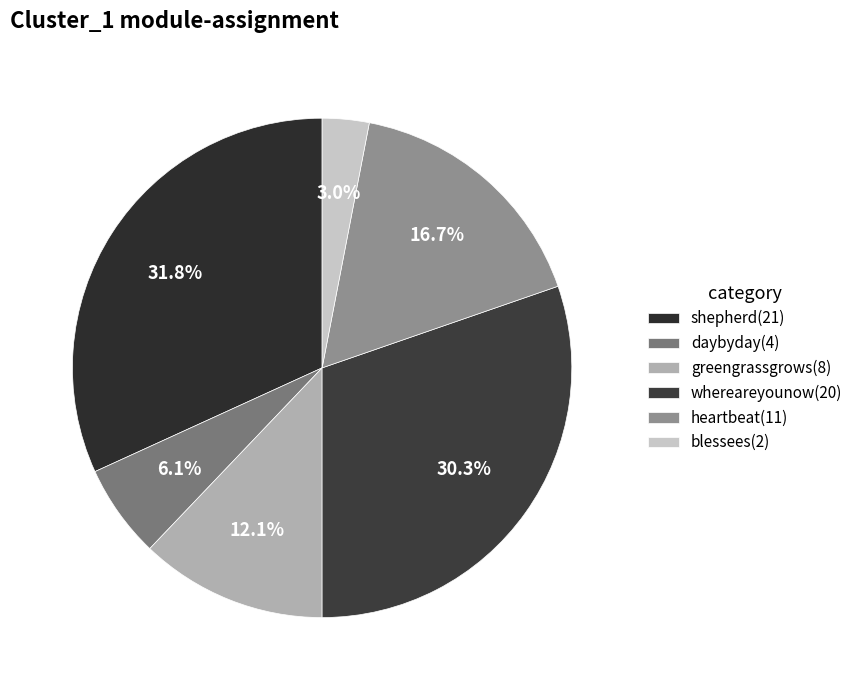

How many segments does this pie chart have?

6